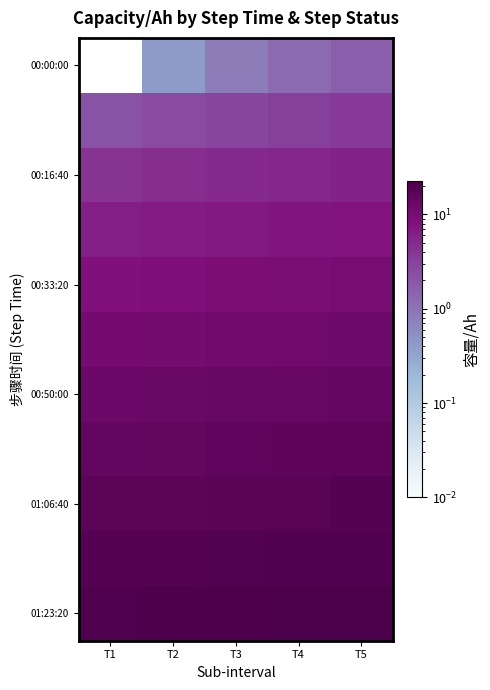

At how many categories does at least one series exceed 5?

5